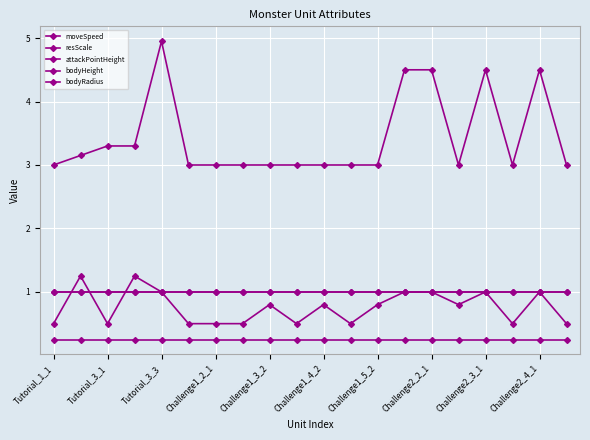

Which series has the largest total across all categories?

moveSpeed